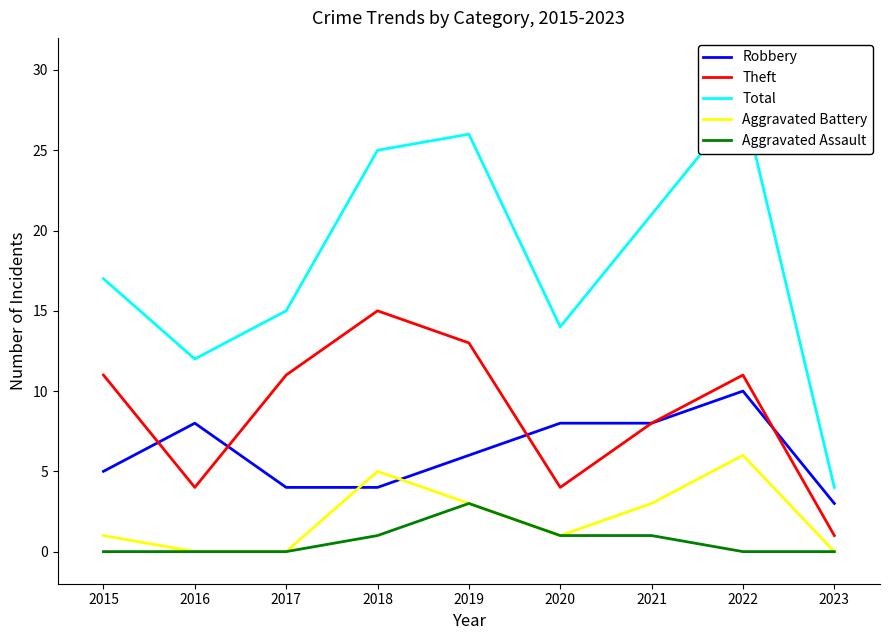

How many positive values does the Aggravated Battery series have?

6